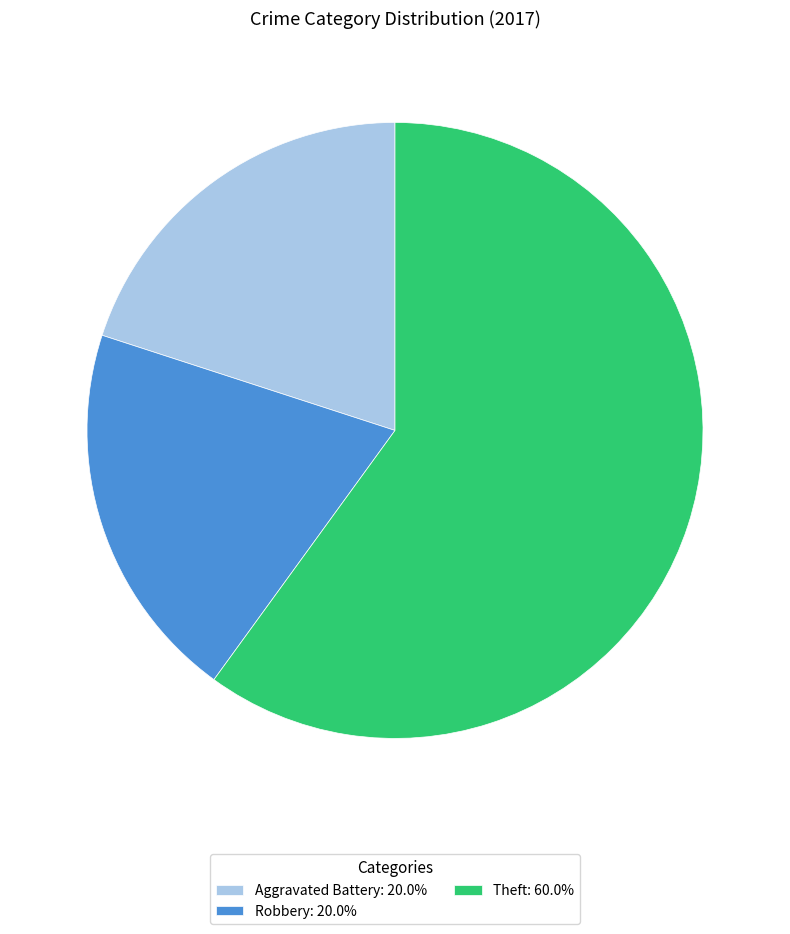

Combined, do Robbery: 20.0% and Aggravated Battery: 20.0% account for over 50%?

No